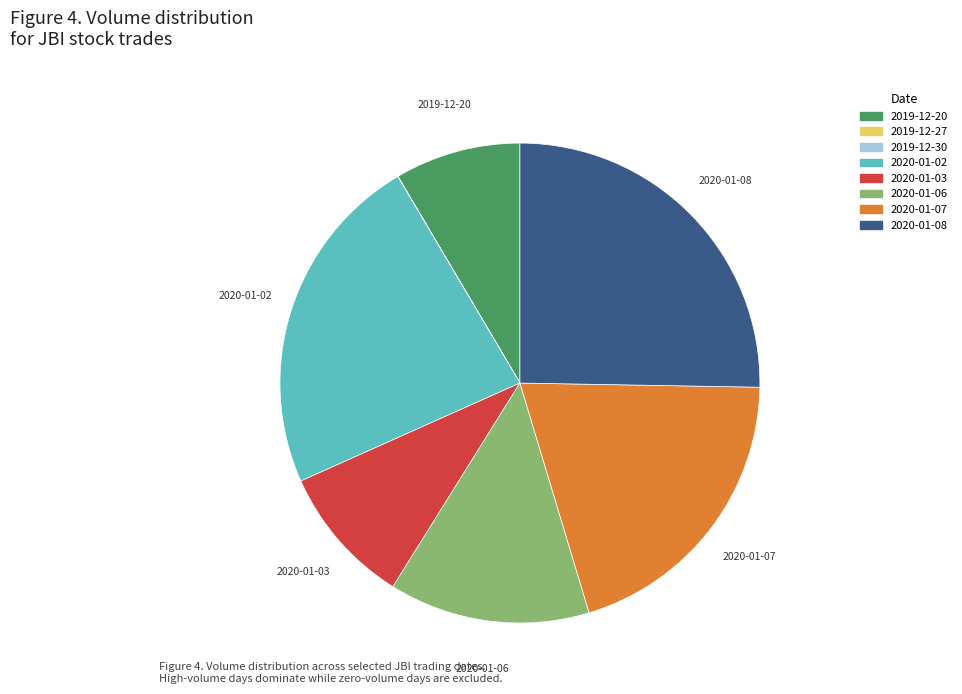

Is it true that 2020-01-02 is 34% of the pie?

False